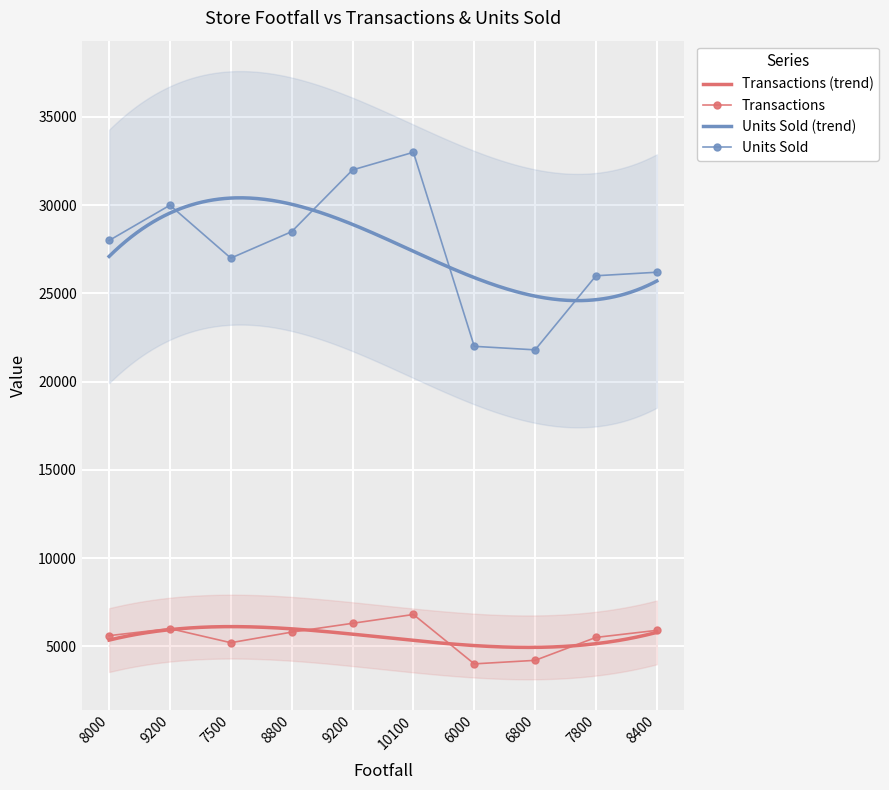

At which label is Units Sold closest to 27400?

7500